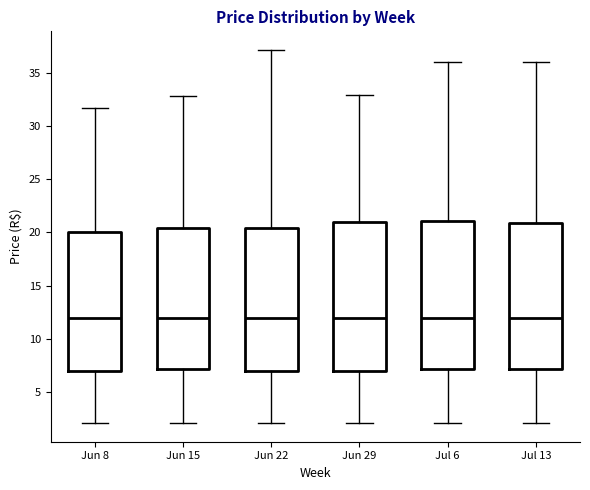

Reading left to right, transcribe this box plot: for each box, give where its median line is, the range the box spans, and where its two whiskers end, as read against the y-axis. The values are not printed on the chart, so give them approximately, as read against the axis.

Jun 8: median 12.0, box 7.0 to 20.0, whiskers 2.0 to 31.5
Jun 15: median 12.0, box 7.0 to 20.5, whiskers 2.0 to 33.0
Jun 22: median 12.0, box 7.0 to 20.5, whiskers 2.0 to 37.0
Jun 29: median 12.0, box 7.0 to 21.0, whiskers 2.0 to 33.0
Jul 6: median 12.0, box 7.0 to 21.0, whiskers 2.0 to 36.0
Jul 13: median 12.0, box 7.0 to 21.0, whiskers 2.0 to 36.0